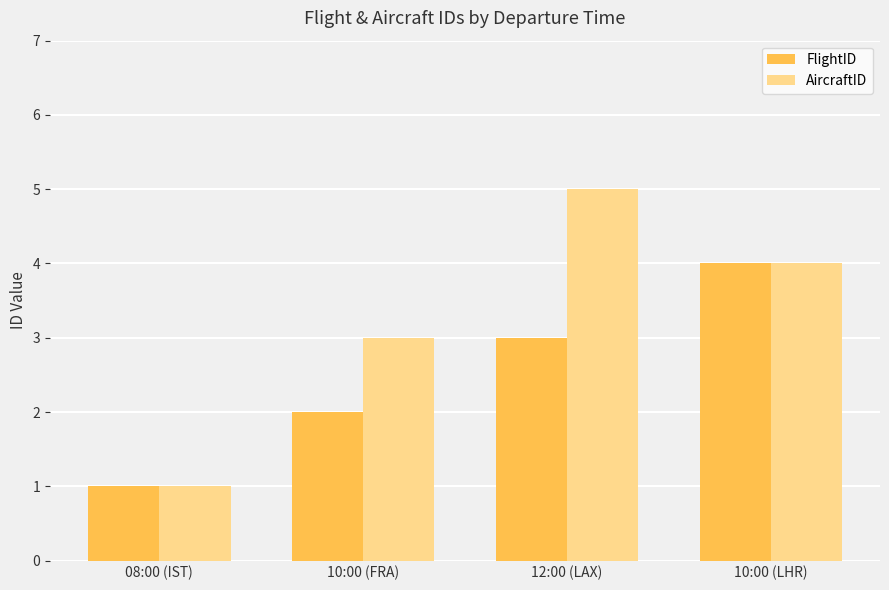

Reading left to right, transcribe all the data shown in this chart.

FlightID: 08:00 (IST)=1	10:00 (FRA)=2	12:00 (LAX)=3	10:00 (LHR)=4
AircraftID: 08:00 (IST)=1	10:00 (FRA)=3	12:00 (LAX)=5	10:00 (LHR)=4